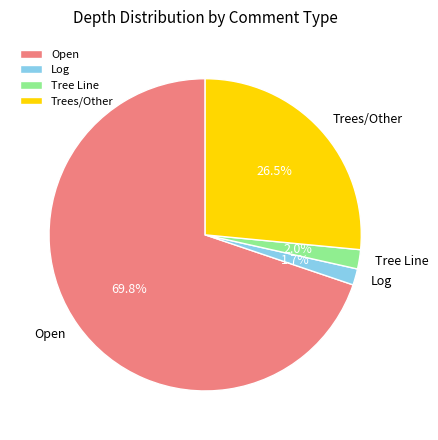

Does any single category account for the majority?

Yes